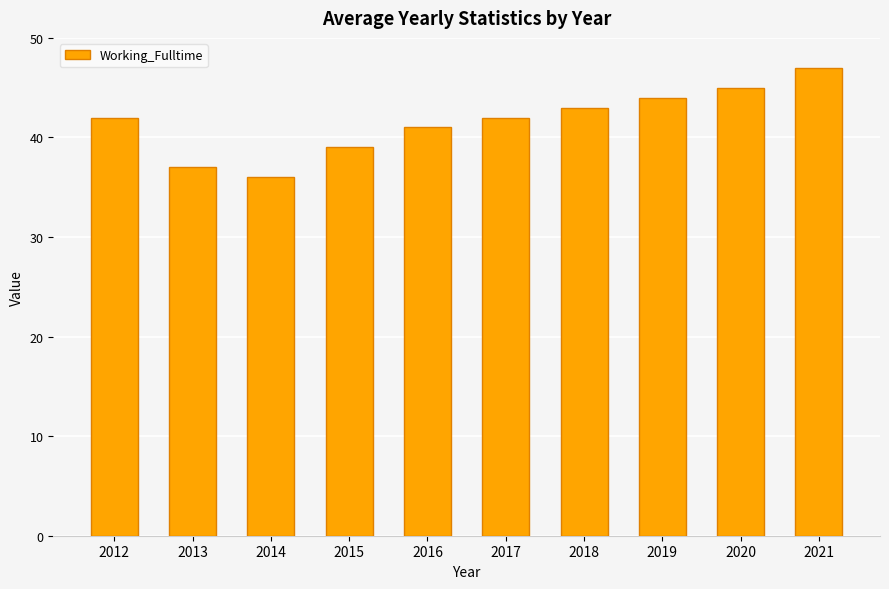

What is the average value?

42